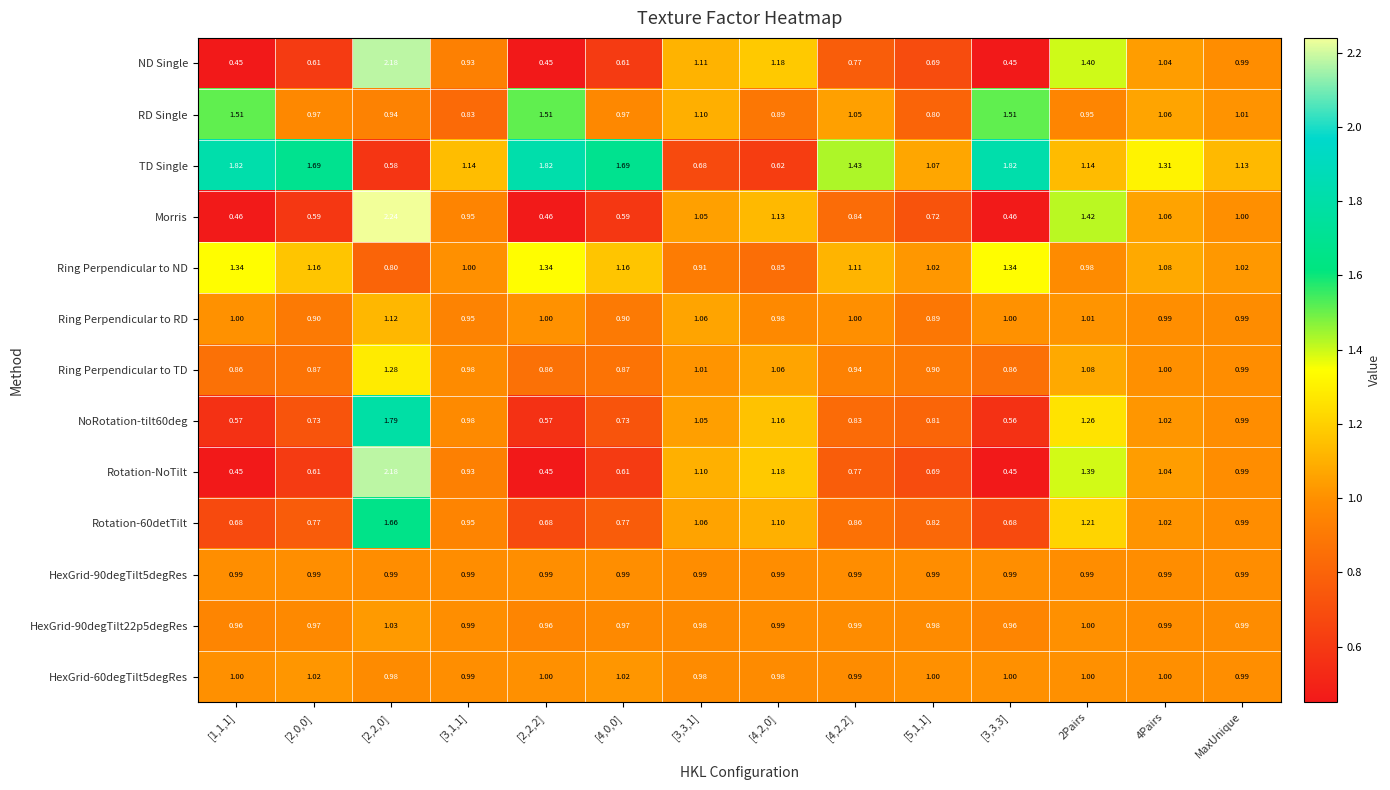

Is the value of Rotation-60detTilt at [4,2,0] greater than the value of HexGrid-90degTilt5degRes at [4,2,2]?

Yes